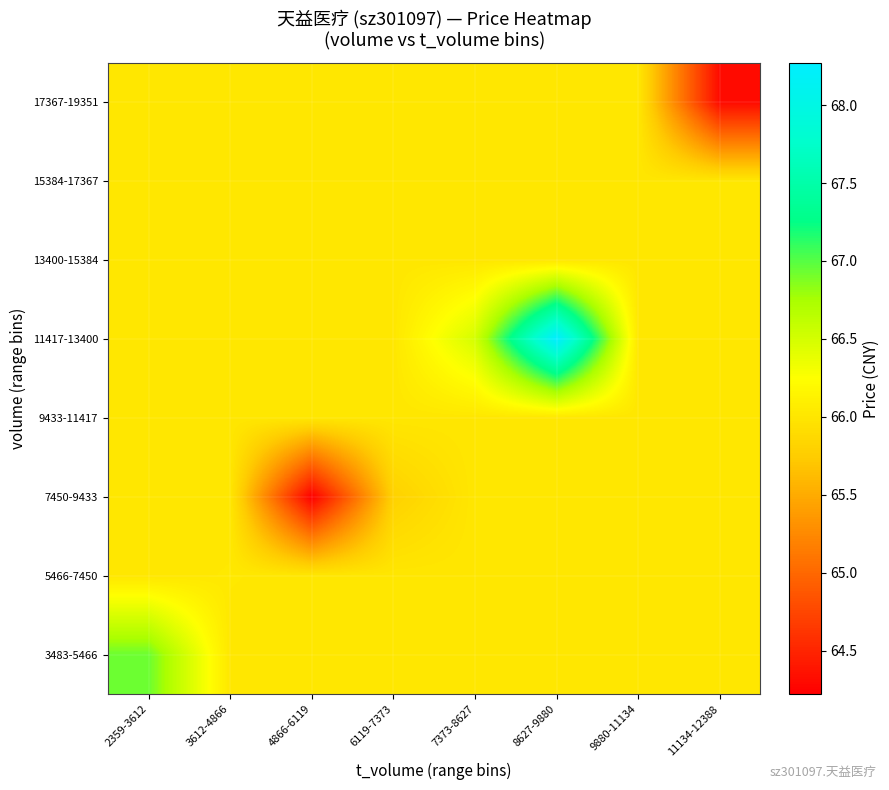

At how many categories does at least one series exceed 64?

8